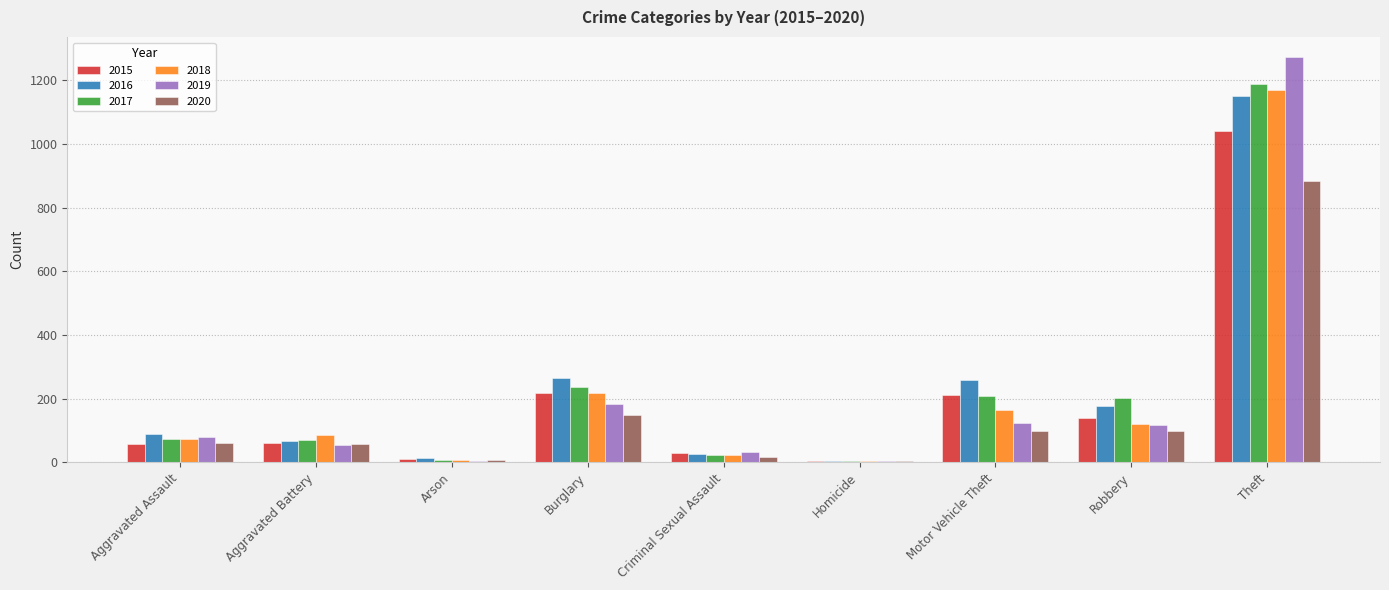

What is the sum of all 2017 values?

2011